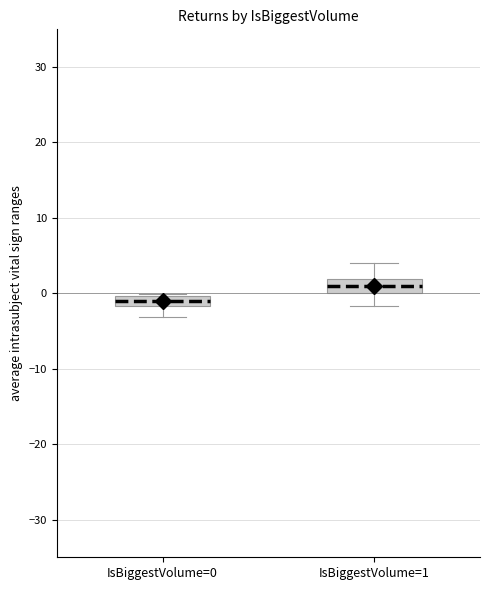

Where is the lower edge of the box for IsBiggestVolume=0 on the y-axis? The values are not printed on the chart, so give them approximately, as read against the axis.

-2